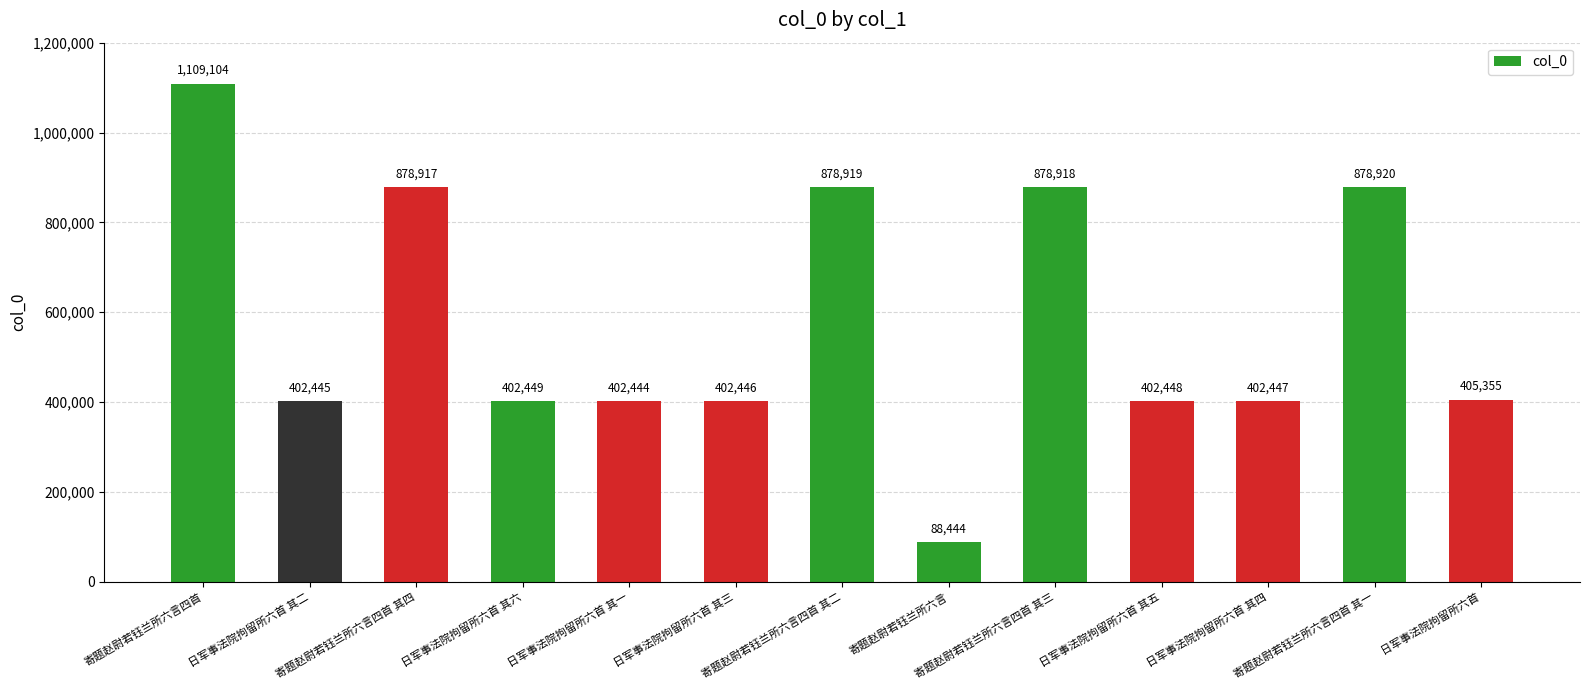

What is the difference between the second highest and second lowest values?

476476